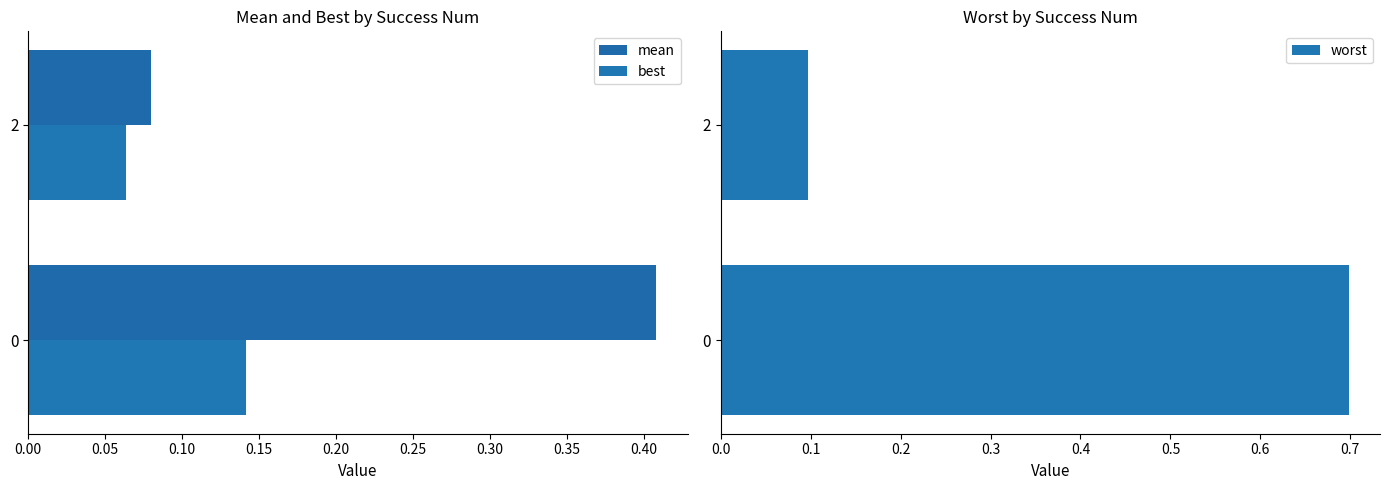

What is the difference between the maximum and minimum values in the best series?

0.1